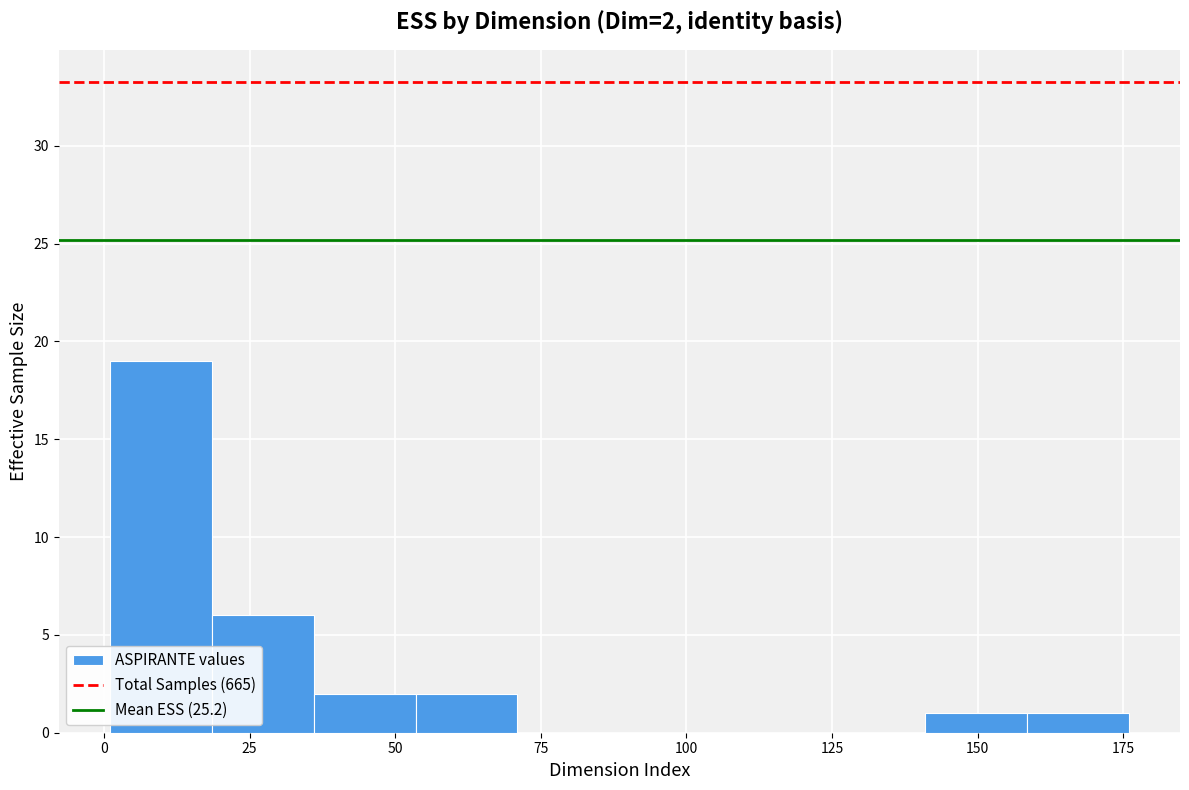

Read against the x-axis, roughly where is the centre of the tallest bar?

10